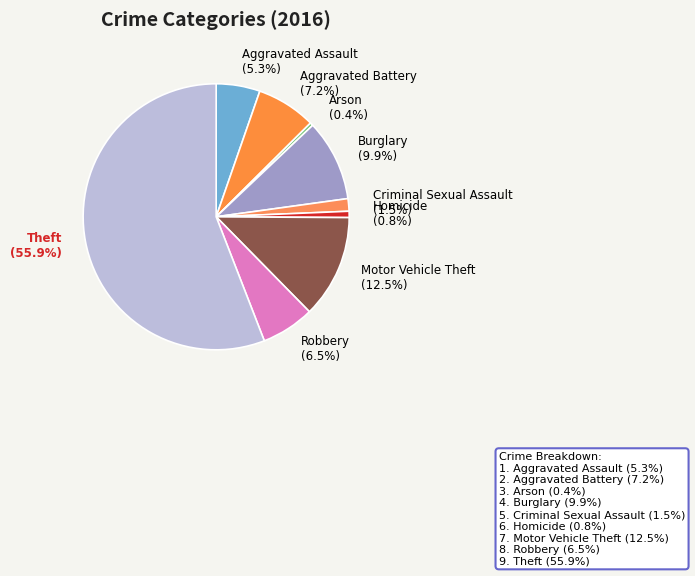

To the nearest percent, what percentage of the pie is Theft?

56%